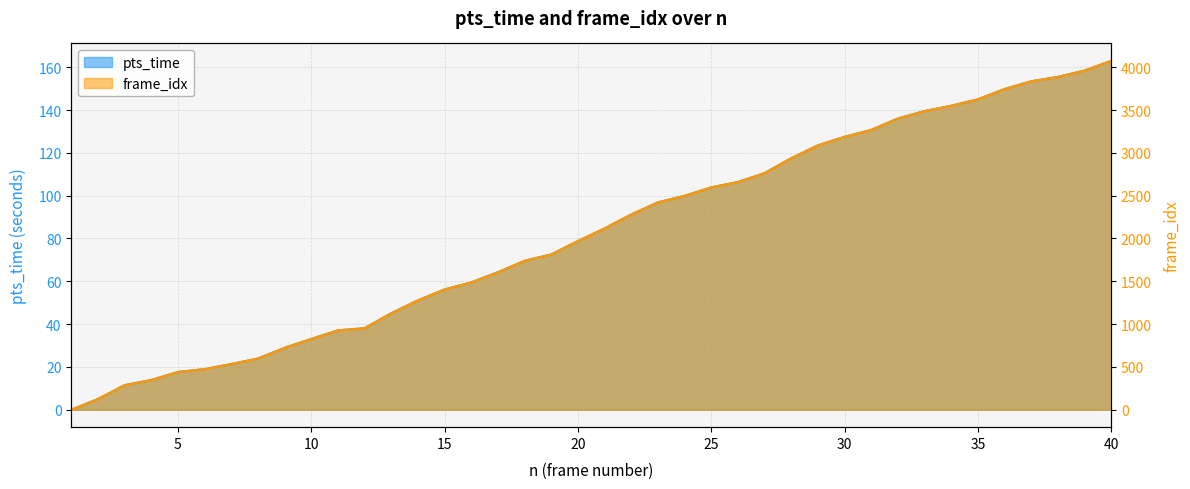

Which series has the largest range (max minus min)?

frame_idx